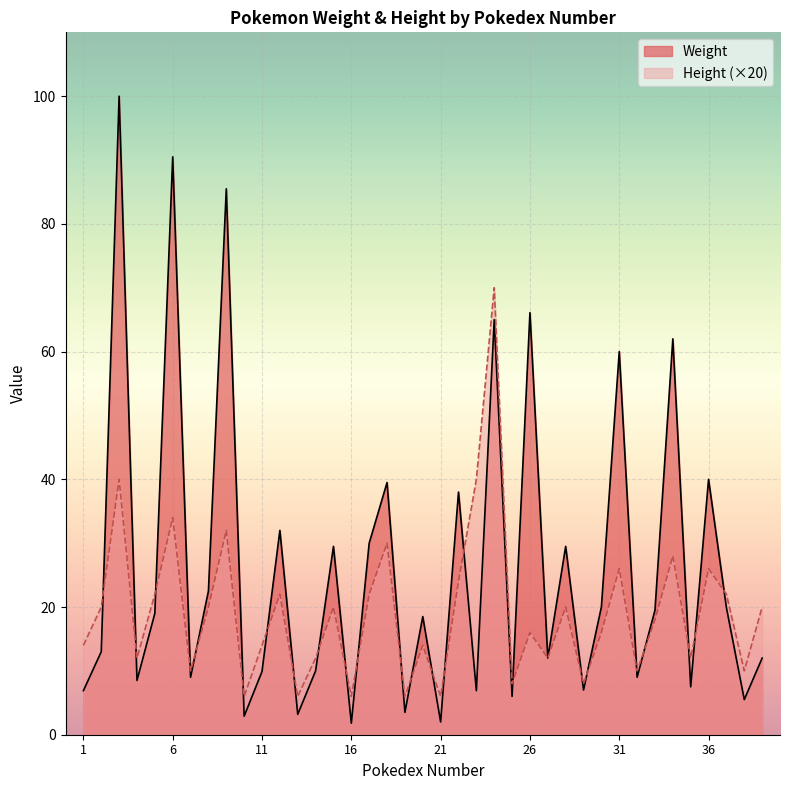

How many data points in Height are above 18?

19